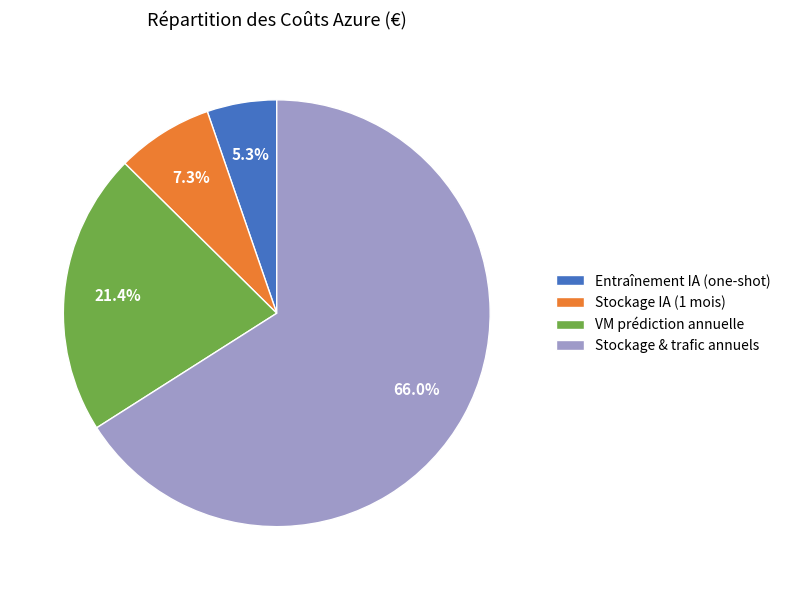

How many slices are in this pie chart?

4